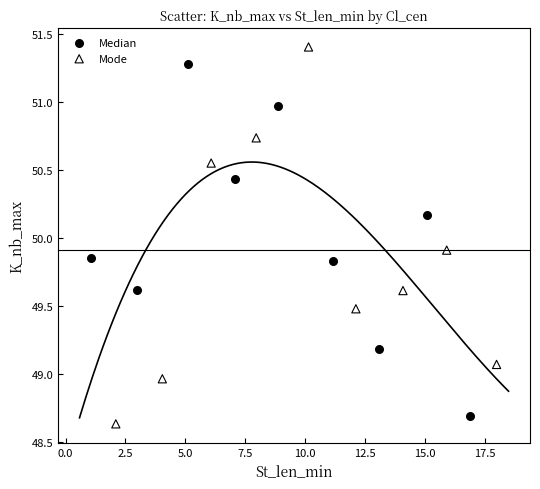

Which series has the largest Y range (max minus min)?

Mode